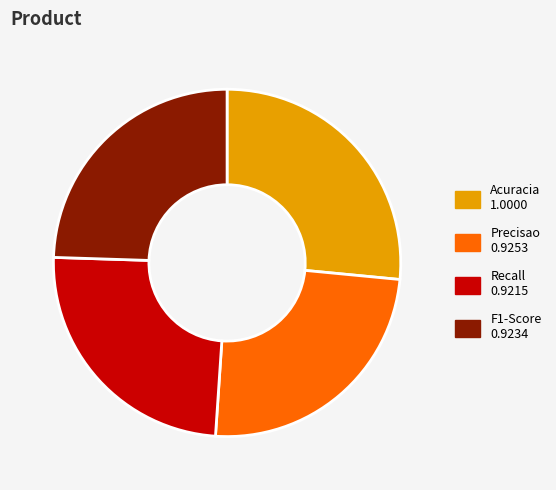

Which category has the biggest portion of the pie?

Acuracia